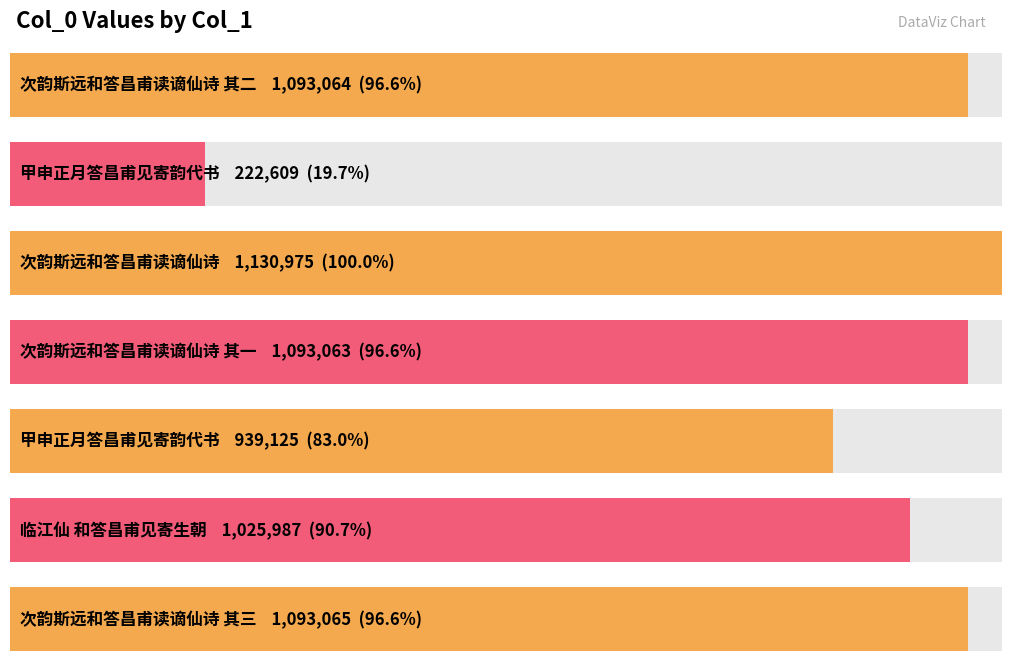

At which category does the chart reach its minimum across all series?

甲申正月答昌甫见寄韵代书